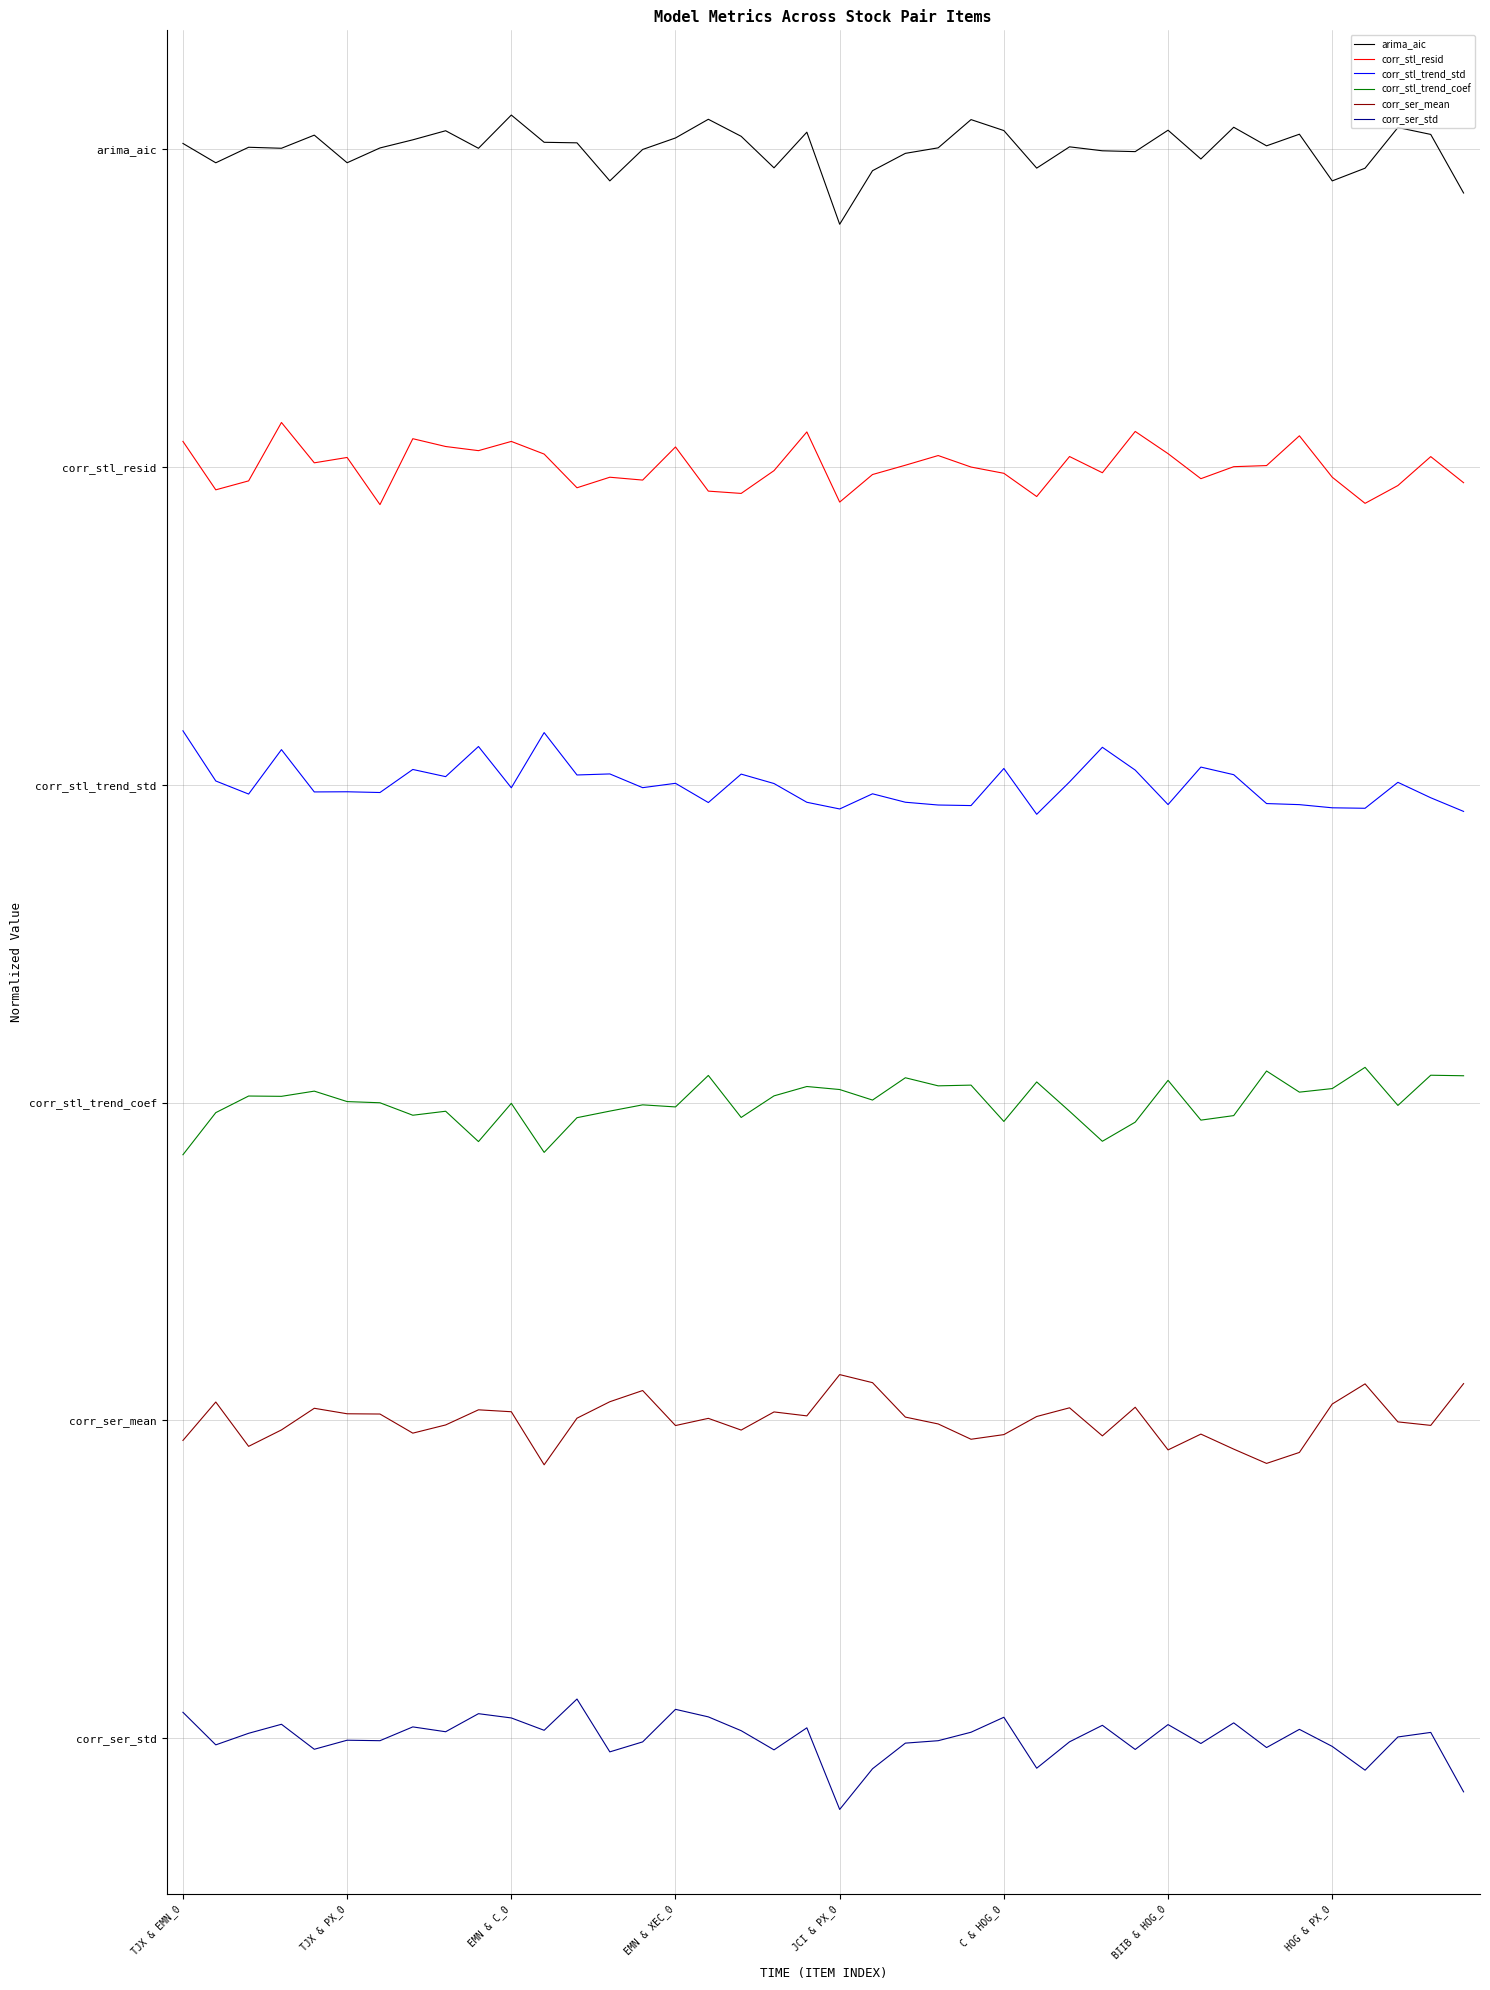

At which label does corr_stl_resid first exceed 60?

TJX & EMN_0